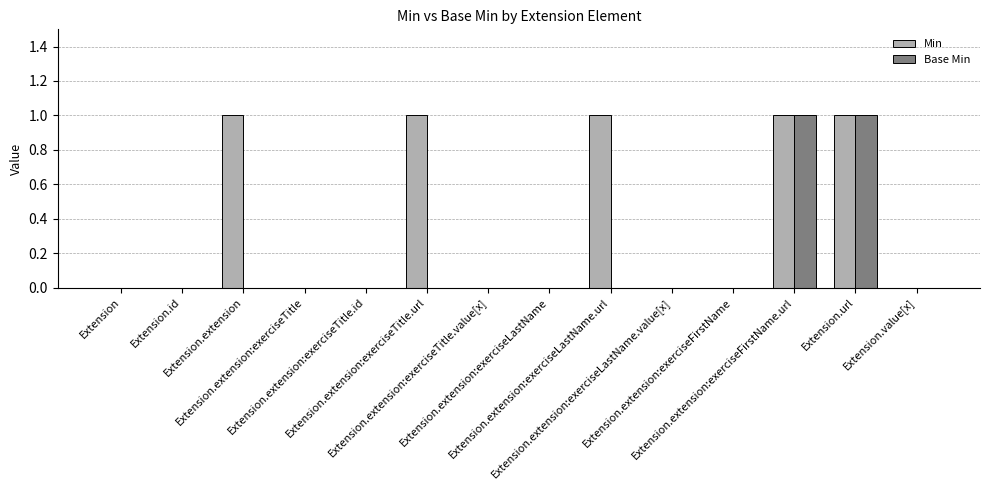

The value of Base Min at Extension.extension:exerciseTitle.url is 1. True or false?

False